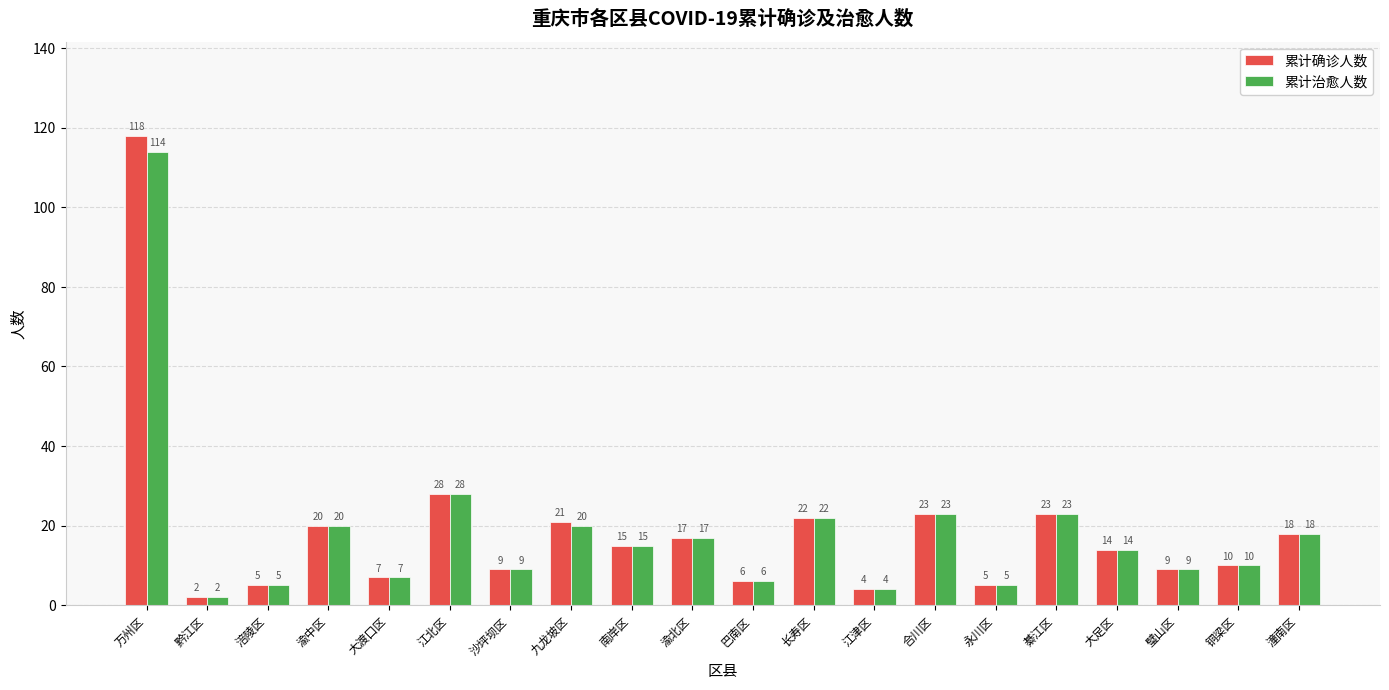

What is the highest value of the 累计治愈人数 series?

114